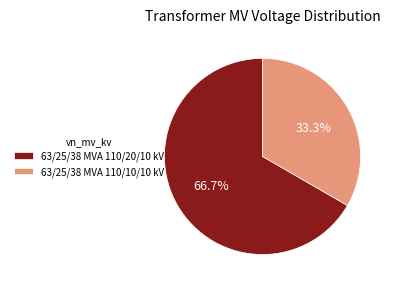

The 63/25/38 MVA 110/20/10 kV slice represents 74% of the pie. True or false?

False